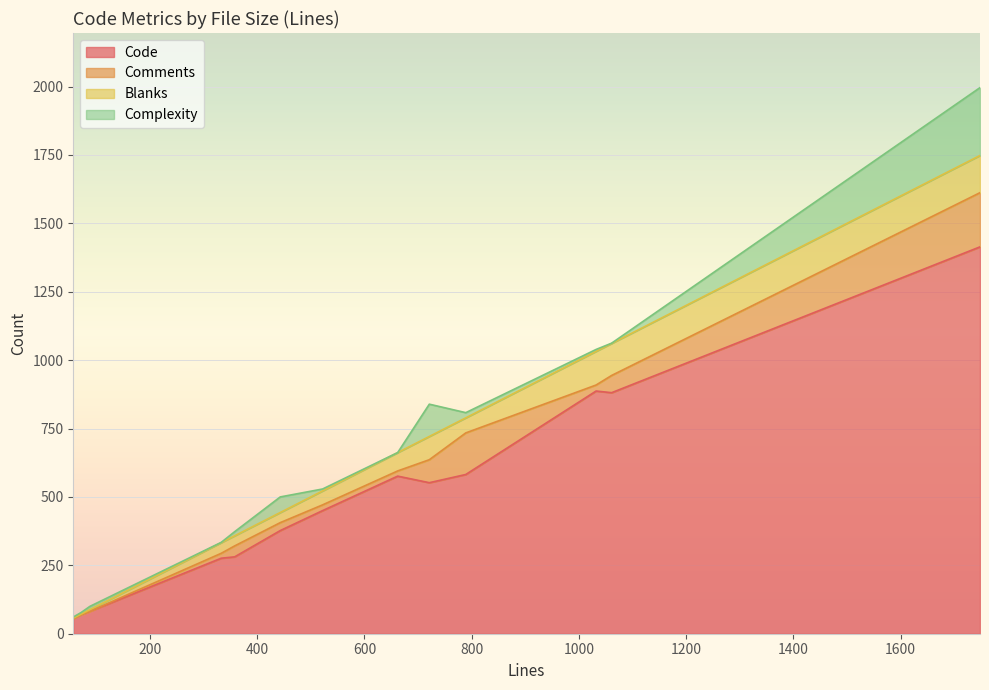

Which series has the largest range (max minus min)?

Code